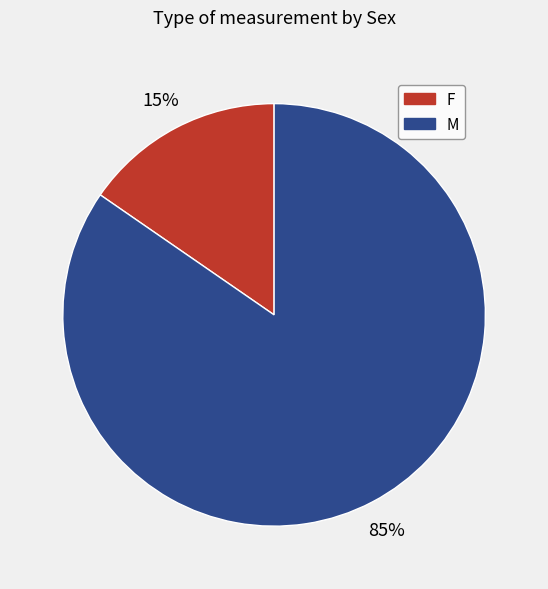

Is the sum of F and M greater than half?

Yes